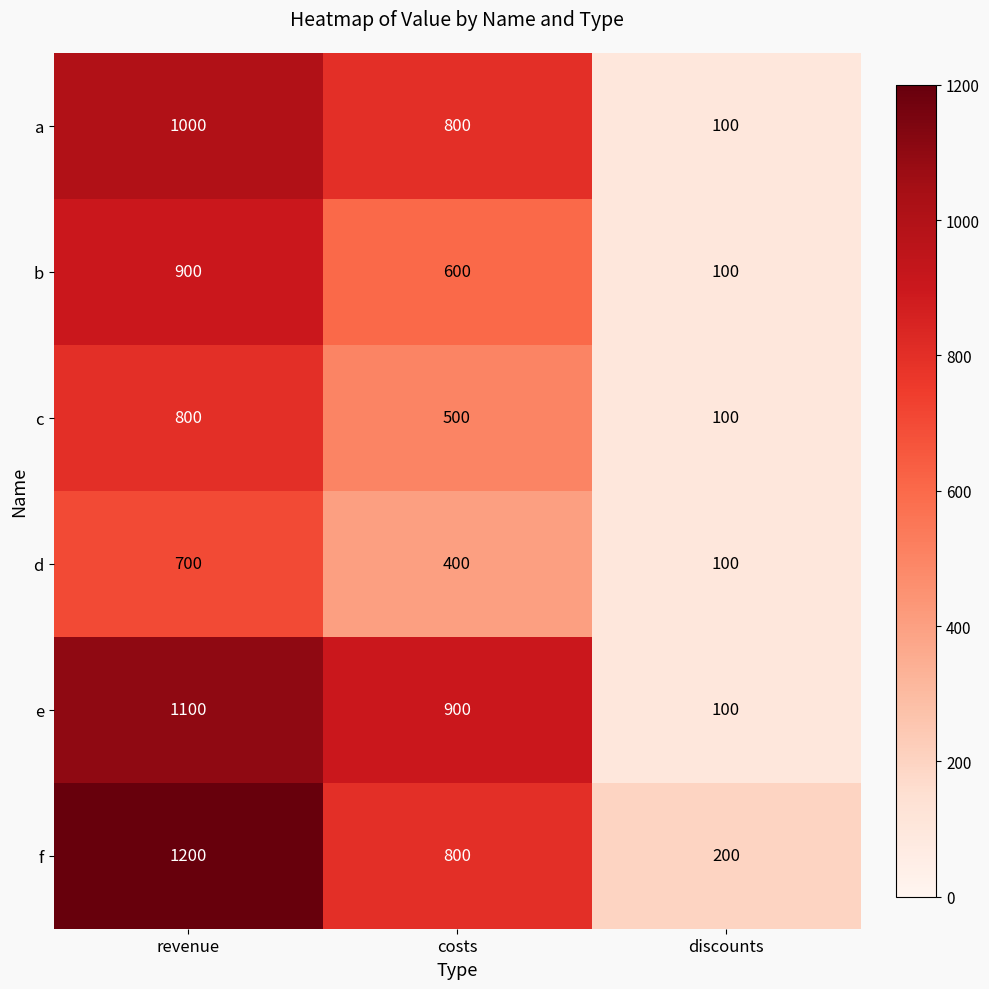

What is the sum of all a values?

1900